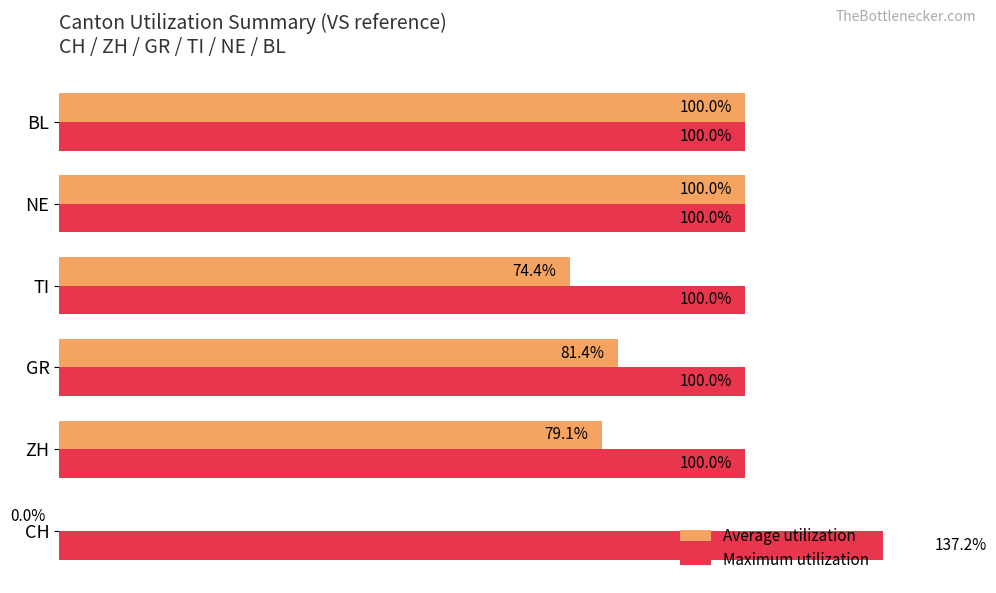

How many bars are there in each group?

2